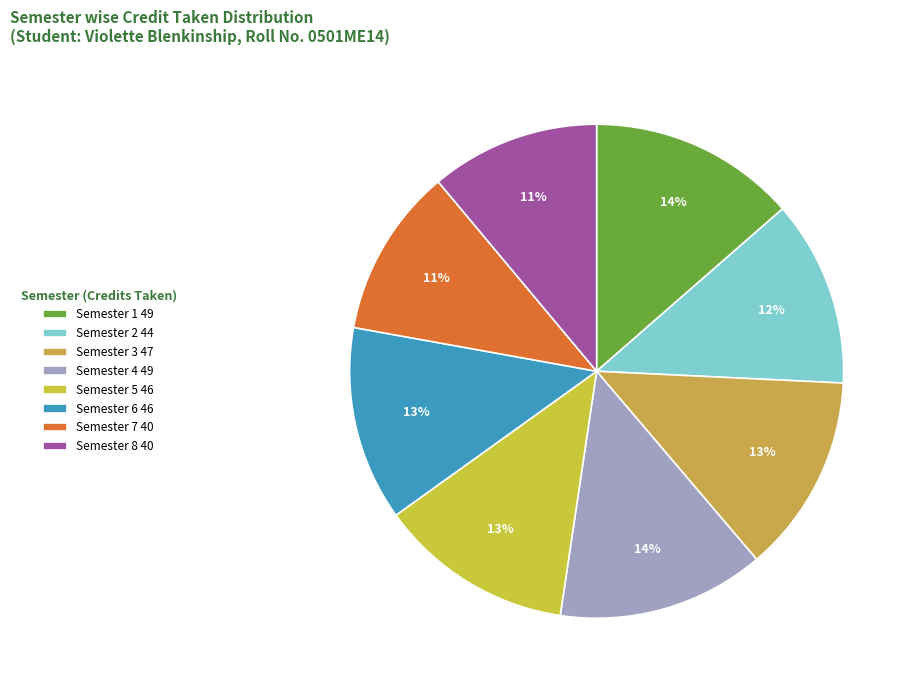

What portion of the pie excludes Semester 5?

87.3%